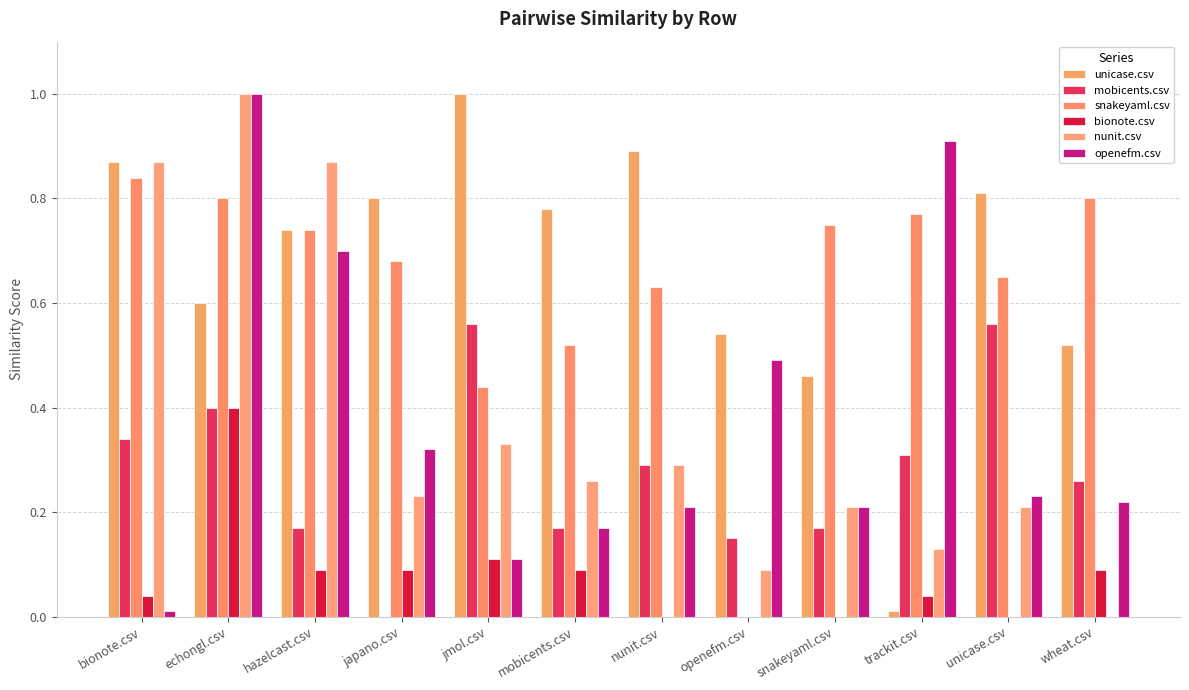

Count the number of categories in the chart.

12